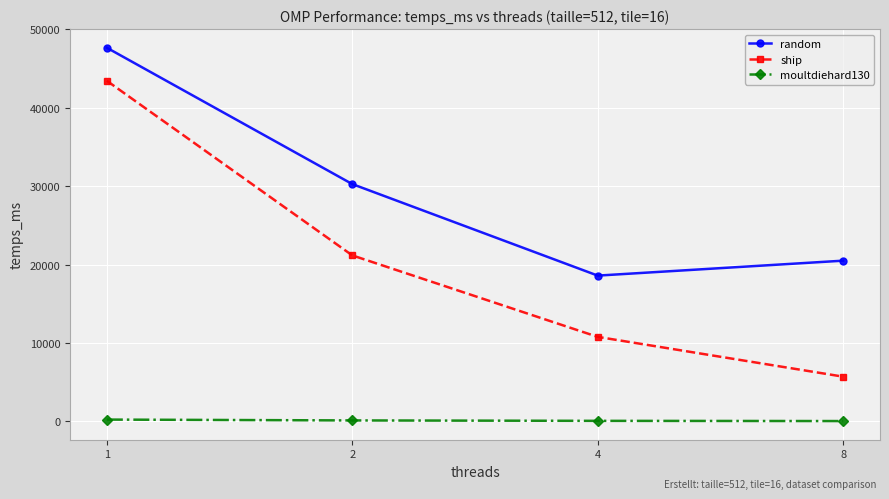

Reading right to left, transcribe all the data shown in this chart.

random: 20492.2	18587.0	30254.4	47633.7
ship: 5704.2	10776.9	21164.3	43419.5
moultdiehard130: 45.7	72.9	125.5	233.4